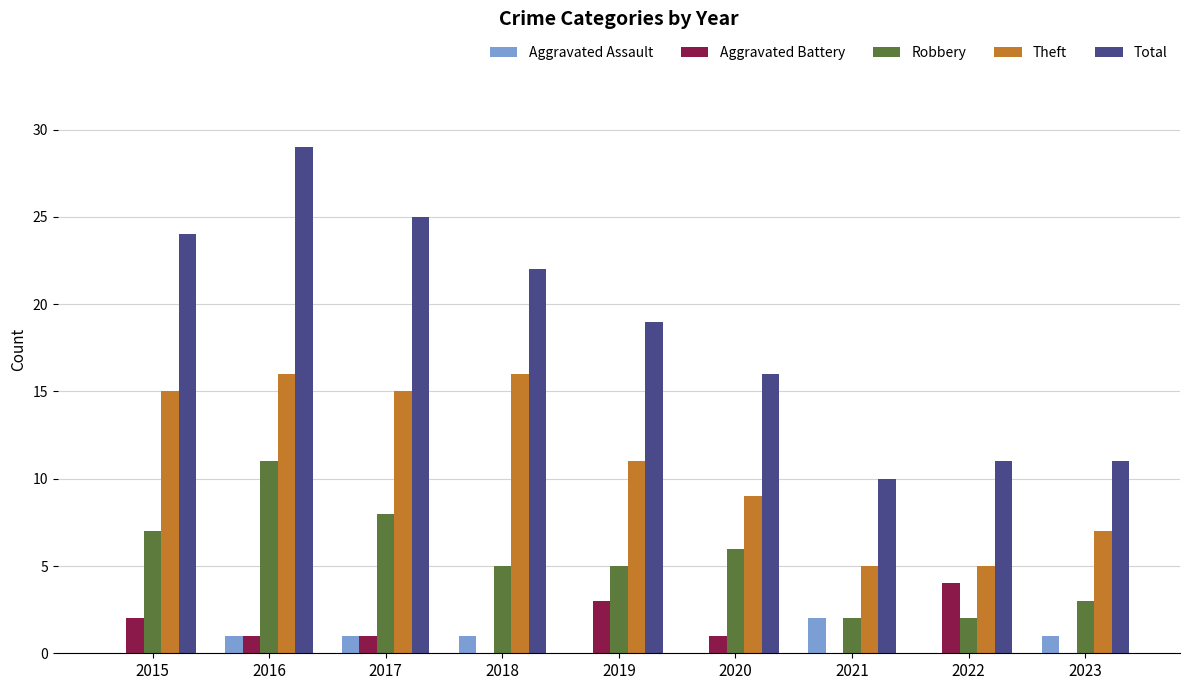

What is the total value across all series at 2020?

32